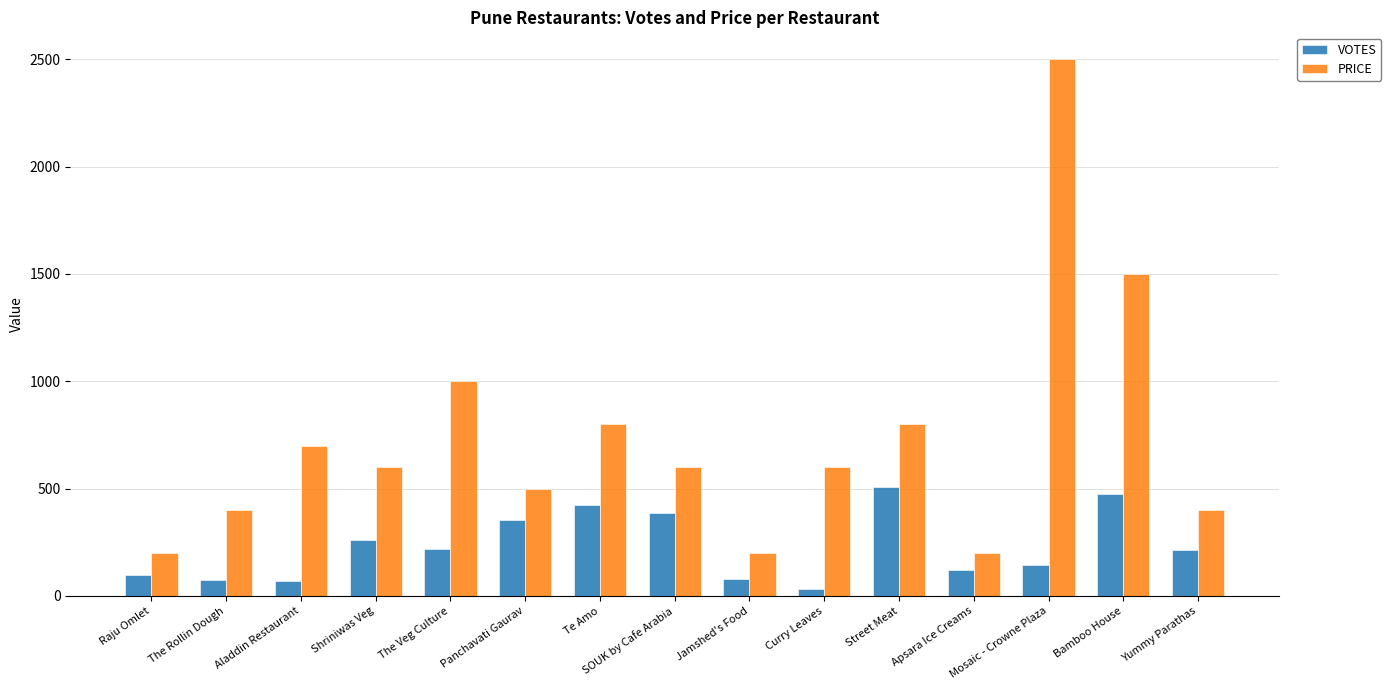

Which series has the widest spread of values?

PRICE